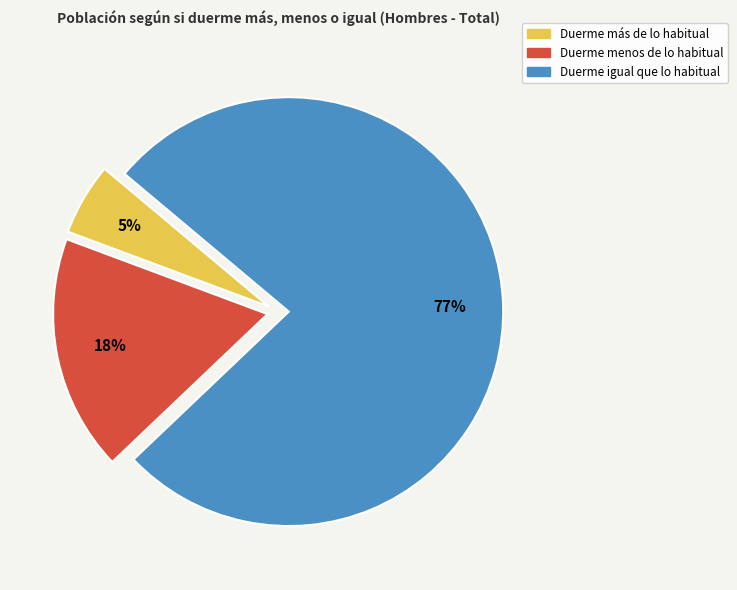

To the nearest percent, what is the average slice percentage?

33%